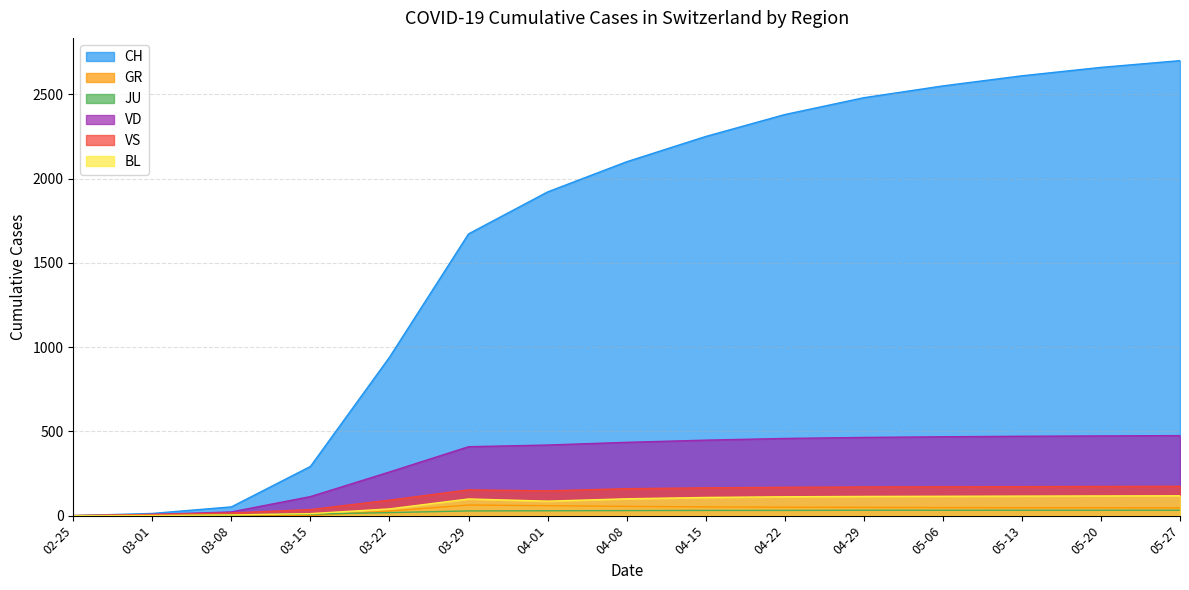

Does the chart have visible grid lines?

Yes